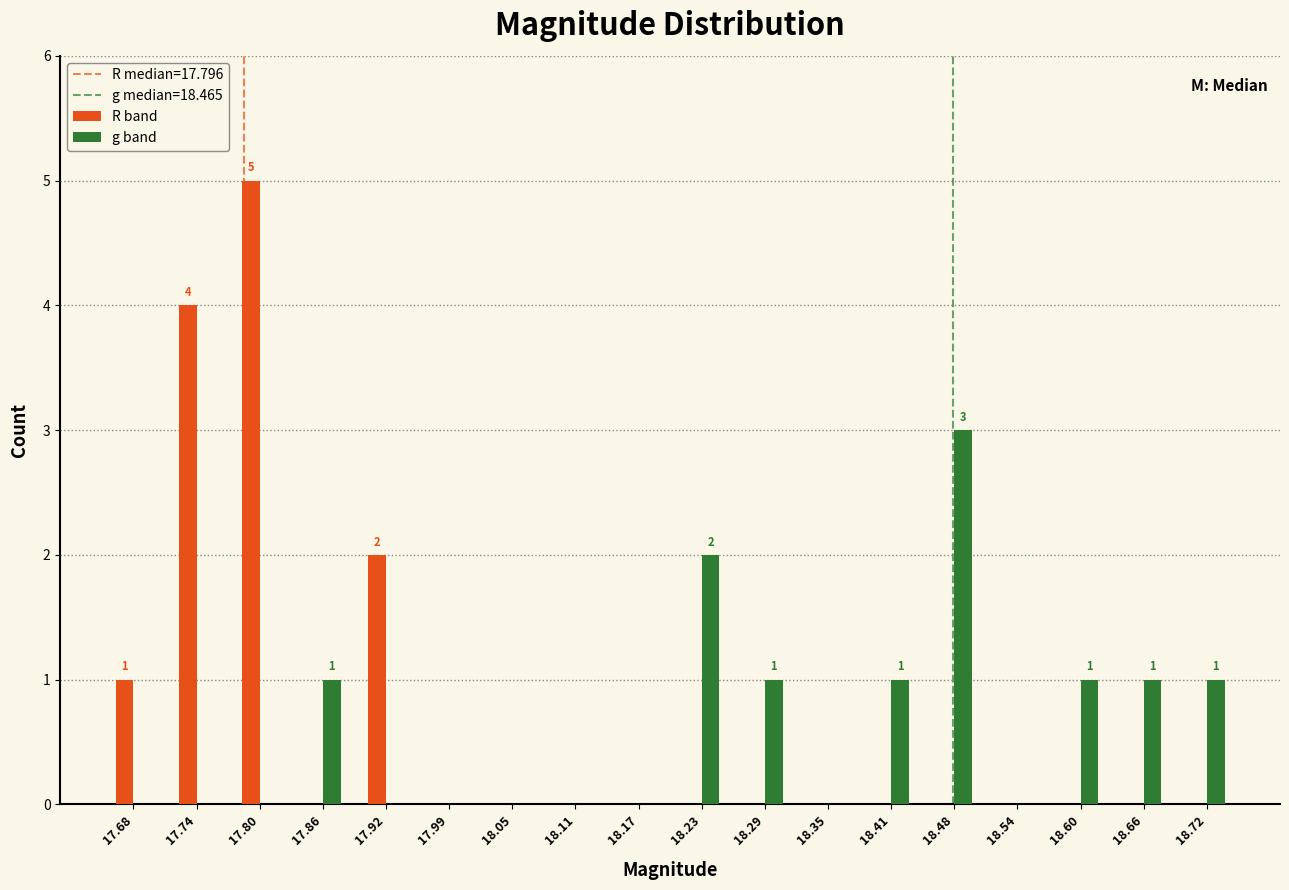

Which category has the highest value across all series?

17.80